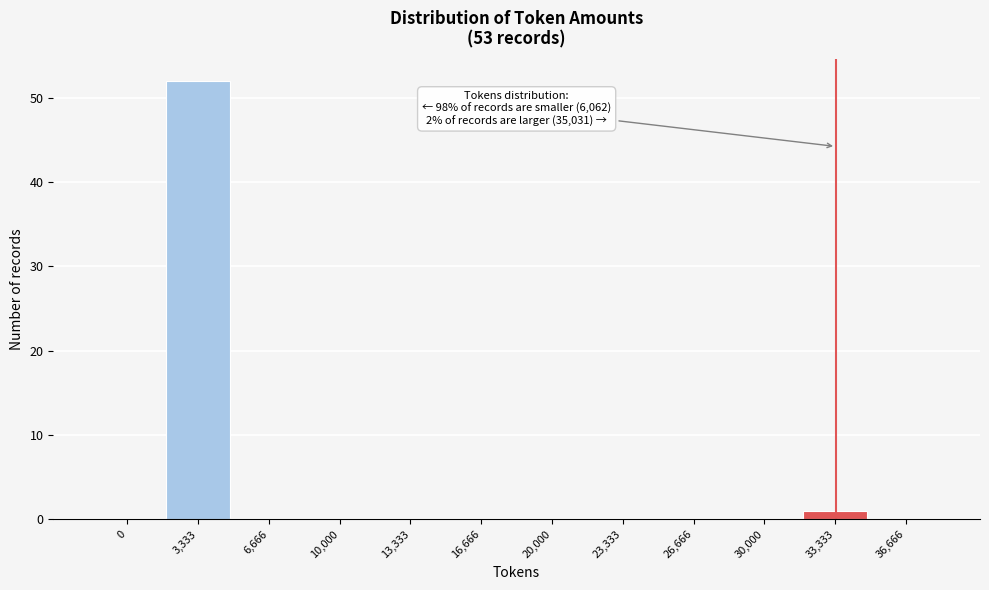

Reading left to right, transcribe all the data shown in this chart.

0=0	3,333=52	6,666=0	10,000=0	13,333=0	16,666=0	20,000=0	23,333=0	26,666=0	30,000=0	33,333=1	36,666=0